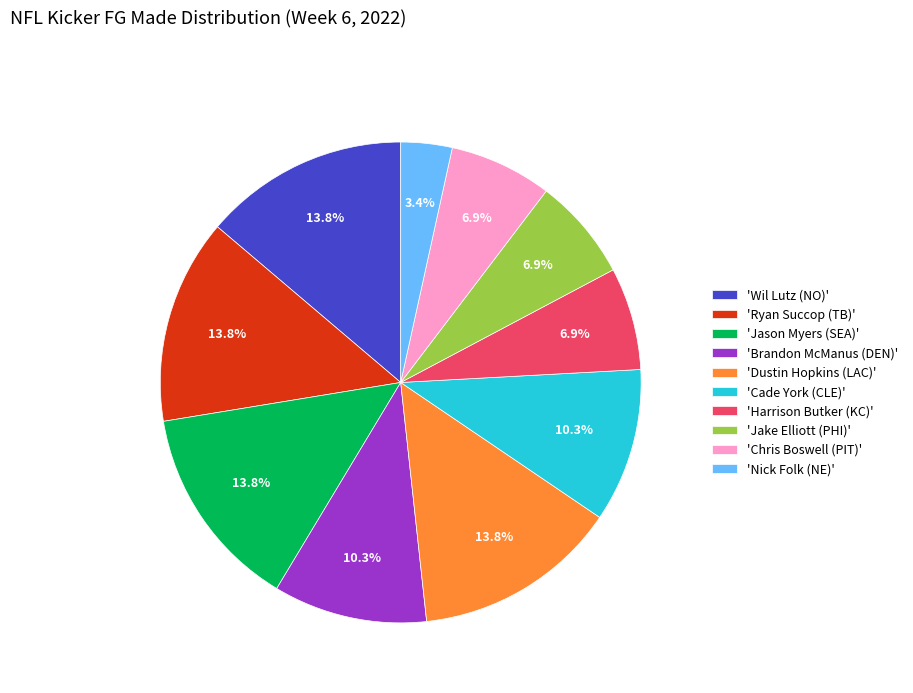

What is the smallest slice in the pie chart?

'Nick Folk (NE)'